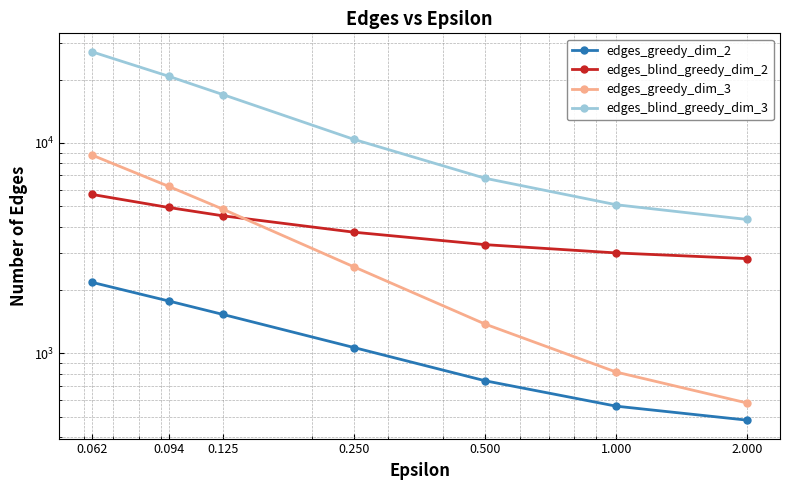

Is it true that edges_blind_greedy_dim_3 equals 2457.6 at 0.250?

False